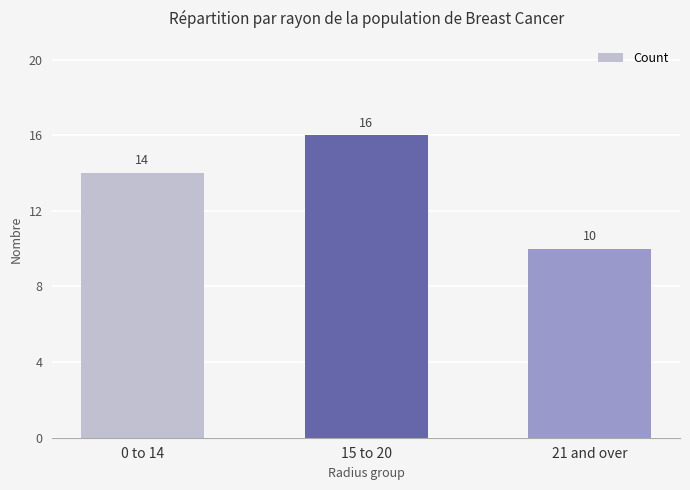

List the labels in order of value, largest first.

15 to 20, 0 to 14, 21 and over